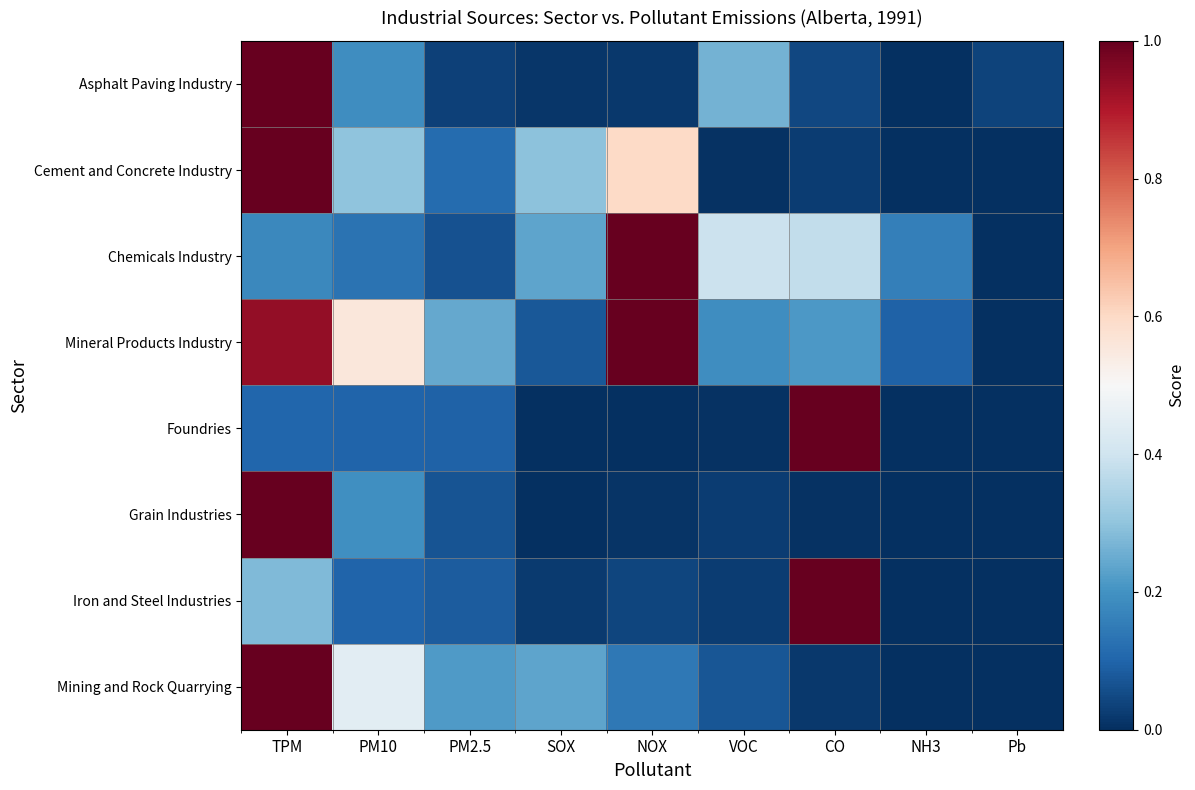

Reading right to left, what are all the values shown in this chart?

Asphalt Paving Industry: Pb=0.0	NH3=0.0	CO=0.0	VOC=0.3	NOX=0.0	SOX=0.0	PM2.5=0.0	PM10=0.2	TPM=1.0
Cement and Concrete Industry: Pb=0.0	NH3=0.0	CO=0.0	VOC=0.0	NOX=0.6	SOX=0.3	PM2.5=0.1	PM10=0.3	TPM=1.0
Chemicals Industry: Pb=0.0	NH3=0.2	CO=0.4	VOC=0.4	NOX=1.0	SOX=0.2	PM2.5=0.1	PM10=0.1	TPM=0.2
Mineral Products Industry: Pb=0.0	NH3=0.1	CO=0.2	VOC=0.2	NOX=1.0	SOX=0.1	PM2.5=0.2	PM10=0.6	TPM=0.9
Foundries: Pb=0.0	NH3=0.0	CO=1.0	VOC=0.0	NOX=0.0	SOX=0.0	PM2.5=0.1	PM10=0.1	TPM=0.1
Grain Industries: Pb=0.0	NH3=0.0	CO=0.0	VOC=0.0	NOX=0.0	SOX=0.0	PM2.5=0.1	PM10=0.2	TPM=1.0
Iron and Steel Industries: Pb=0.0	NH3=0.0	CO=1.0	VOC=0.0	NOX=0.0	SOX=0.0	PM2.5=0.1	PM10=0.1	TPM=0.3
Mining and Rock Quarrying: Pb=0.0	NH3=0.0	CO=0.0	VOC=0.1	NOX=0.1	SOX=0.2	PM2.5=0.2	PM10=0.4	TPM=1.0